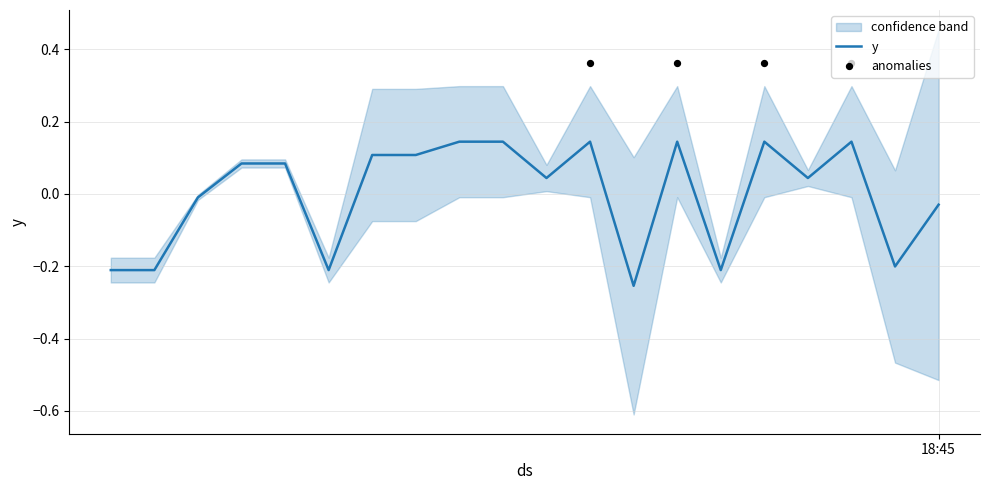

Which has a higher value, 2021-04-08 18:44:12 or 2021-04-08 18:44:09?

2021-04-08 18:44:12